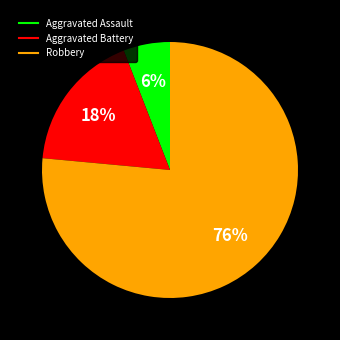

Is it true that Robbery is 76% of the pie?

True